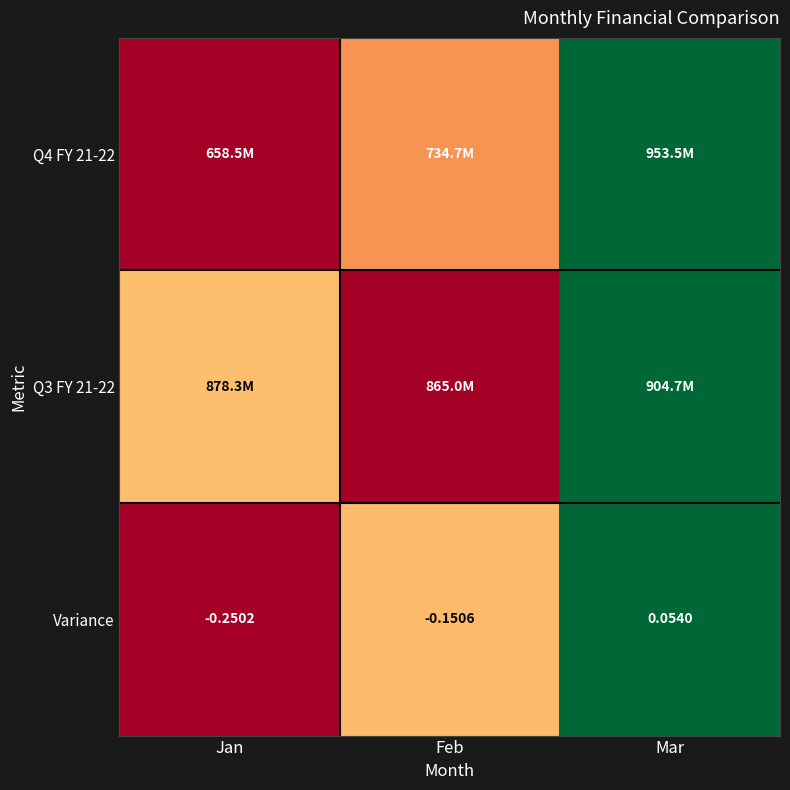

At which label does Variance first exceed 0?

Mar